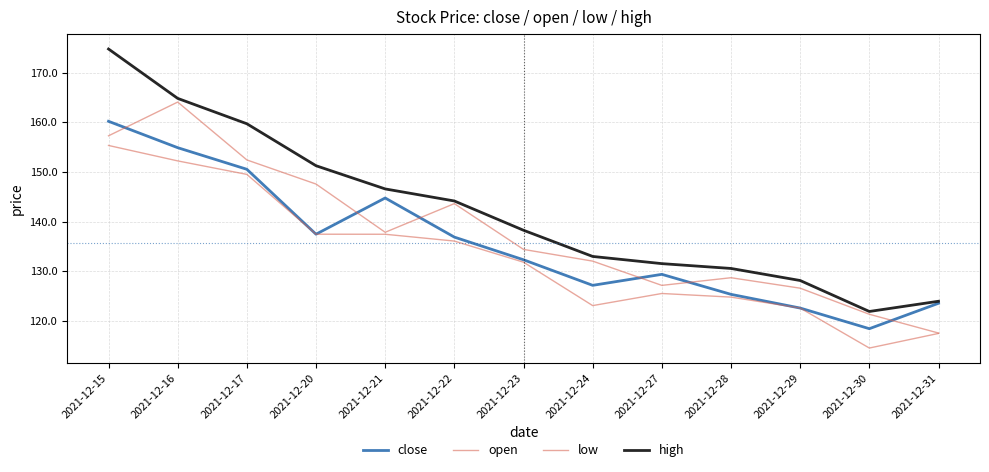

What is the difference between the maximum and second lowest values in the close series?

37.6